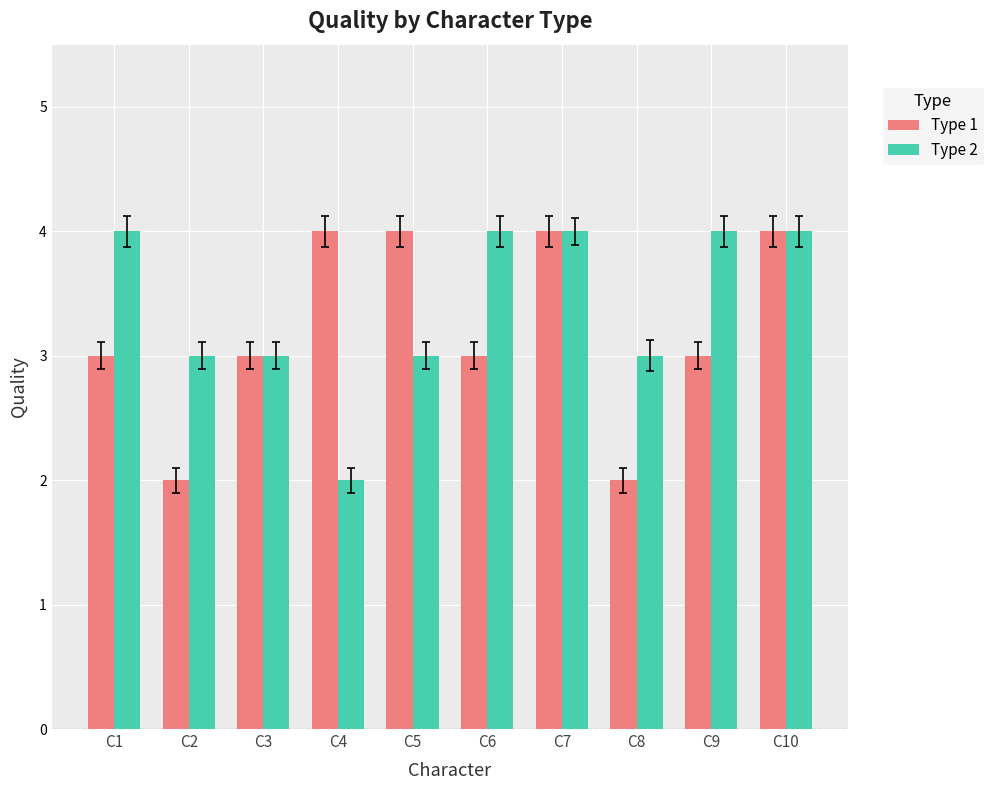

Count the Type 1 values in the range 3 to 4.

8